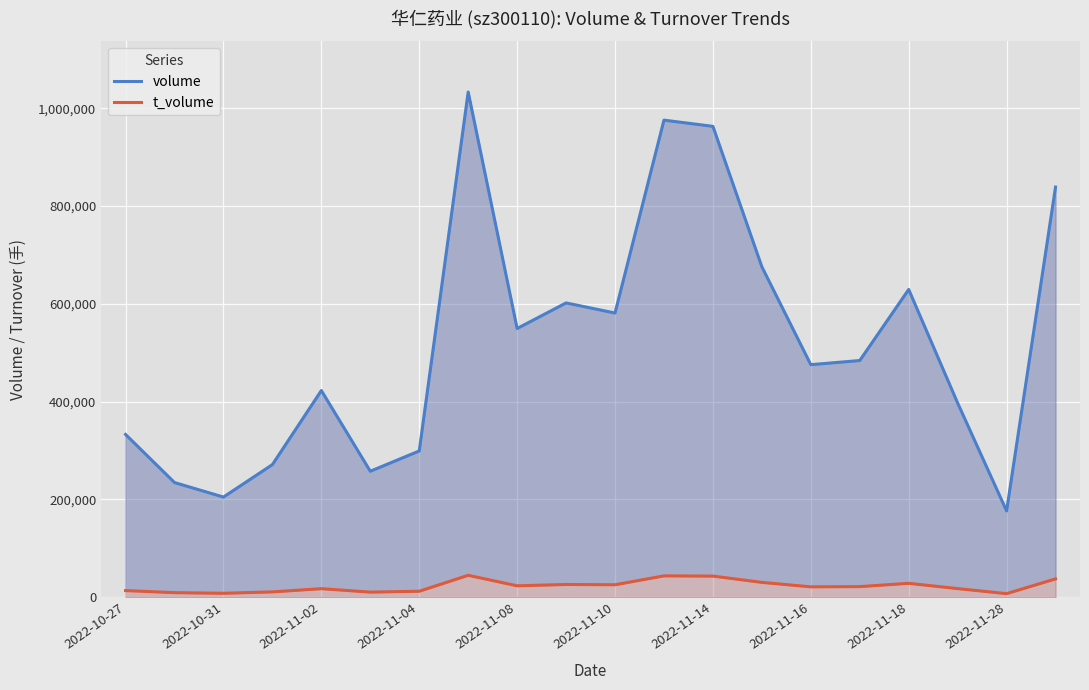

What is the sum of all t_volume values?

456468